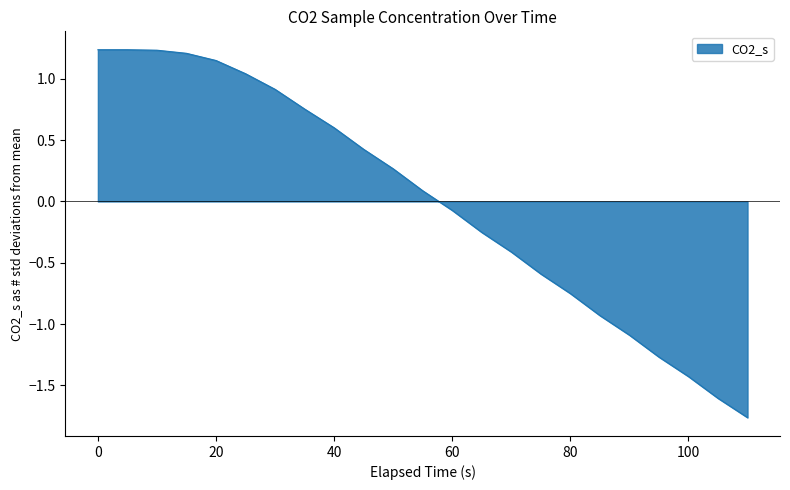

What is the difference between the maximum and minimum values?

3.0